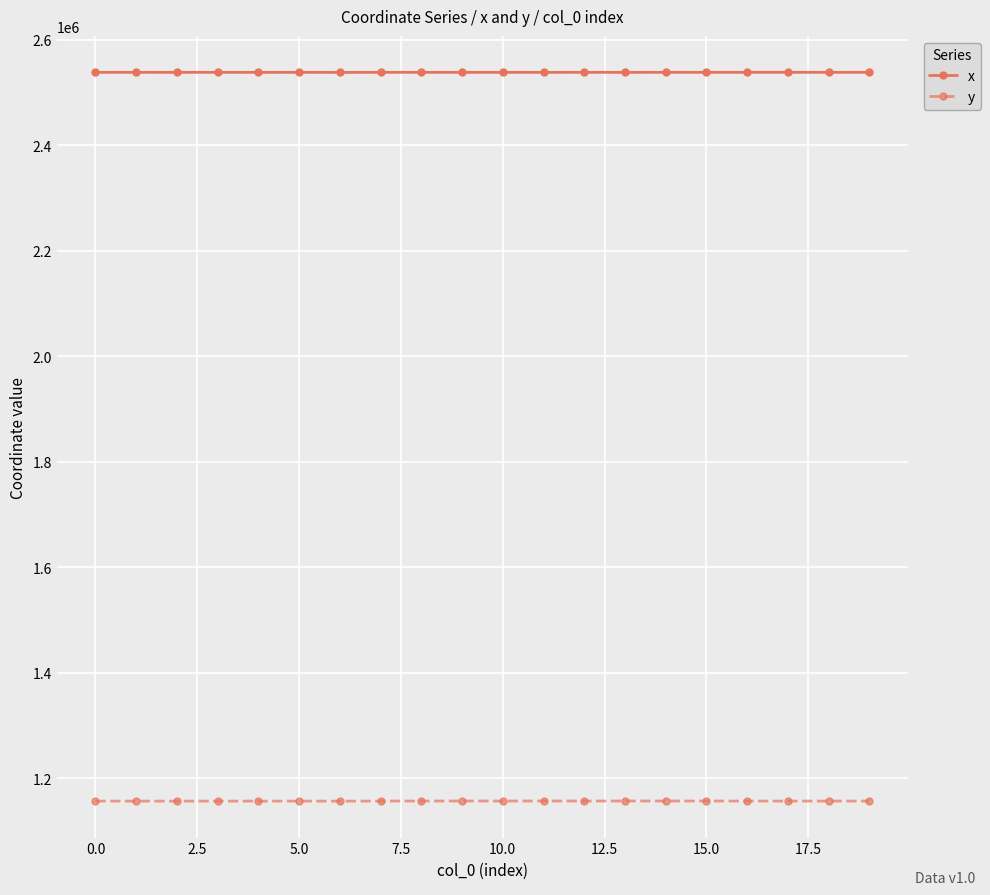

True or false: x and y cross at least once.

False